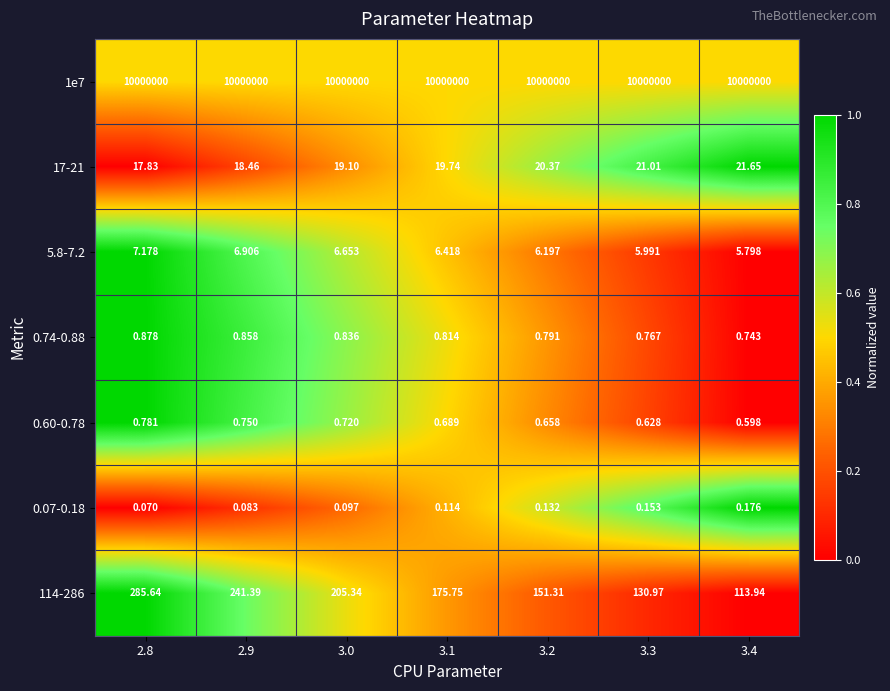

Is the value of 114-286 at 3.3 greater than the value of 0.60-0.78 at 2.9?

Yes